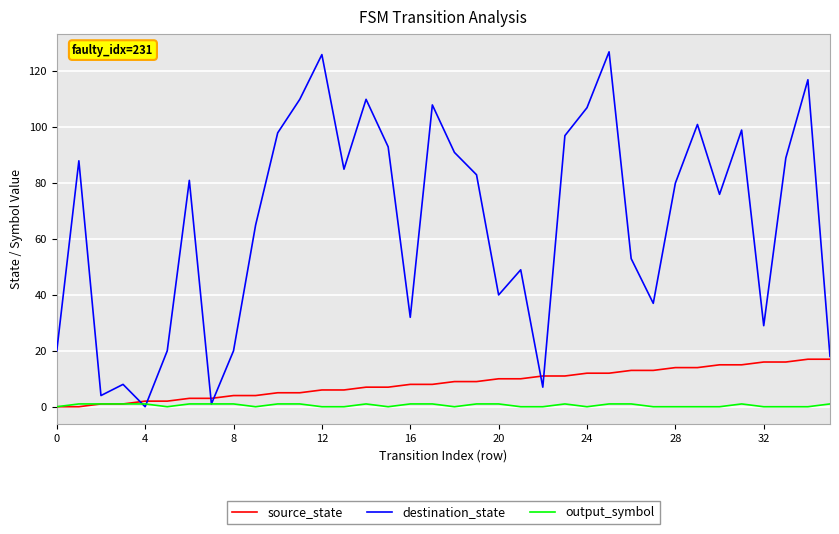

What is the maximum value shown in the chart?

127